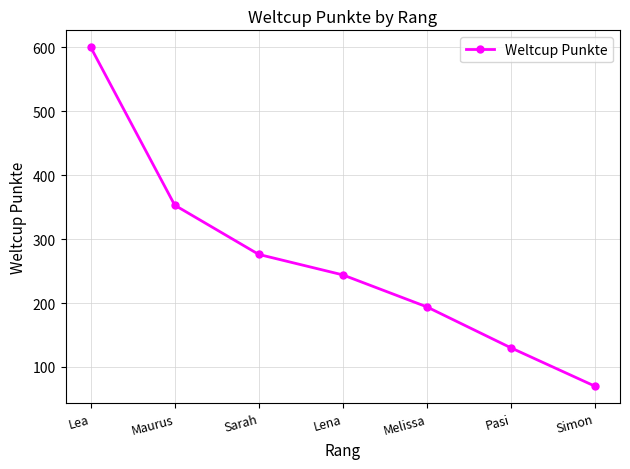

True or false: the data shows 40 at Pasi.

False